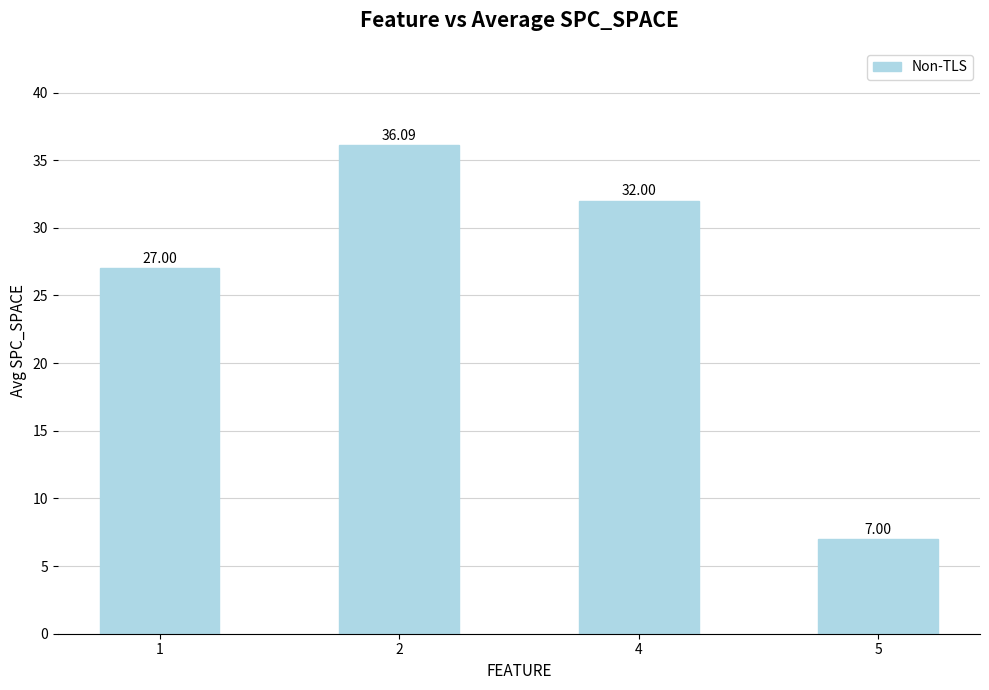

What value does the data have at 1?

27.0